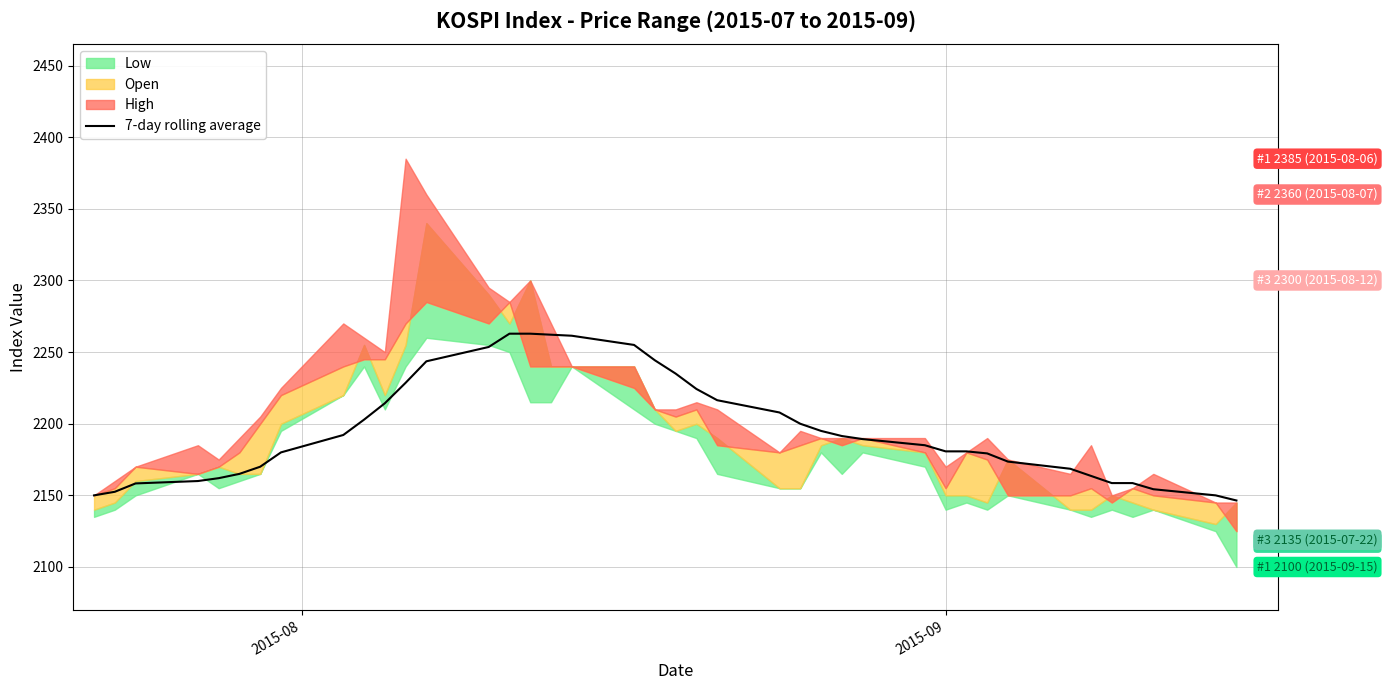

How many lines are shown in the chart?

1